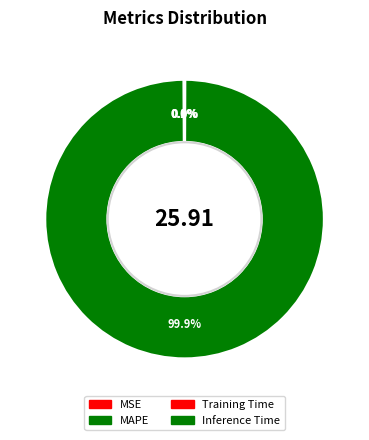

Which slice is the largest?

MAPE